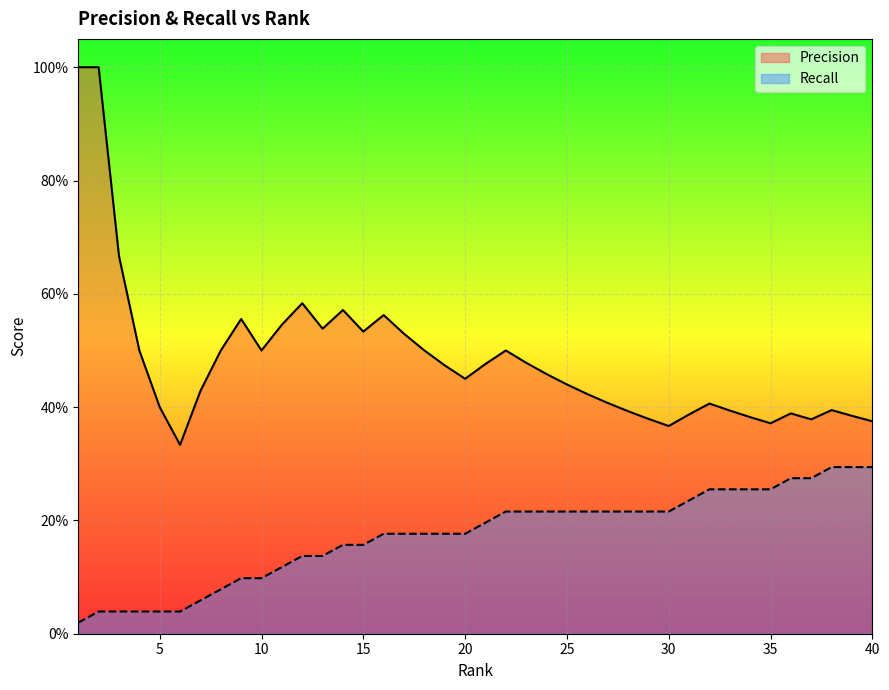

Reading right to left, what are all the values shown in this chart?

Precision: 0.4	0.4	0.4	0.4	0.4	0.4	0.4	0.4	0.4	0.4	0.4	0.4	0.4	0.4	0.4	0.4	0.5	0.5	0.5	0.5	0.5	0.5	0.5	0.5	0.6	0.5	0.6	0.5	0.6	0.5	0.5	0.6	0.5	0.4	0.3	0.4	0.5	0.7	1.0	1.0
Recall: 0.3	0.3	0.3	0.3	0.3	0.3	0.3	0.3	0.3	0.2	0.2	0.2	0.2	0.2	0.2	0.2	0.2	0.2	0.2	0.2	0.2	0.2	0.2	0.2	0.2	0.2	0.2	0.1	0.1	0.1	0.1	0.1	0.1	0.1	0.0	0.0	0.0	0.0	0.0	0.0